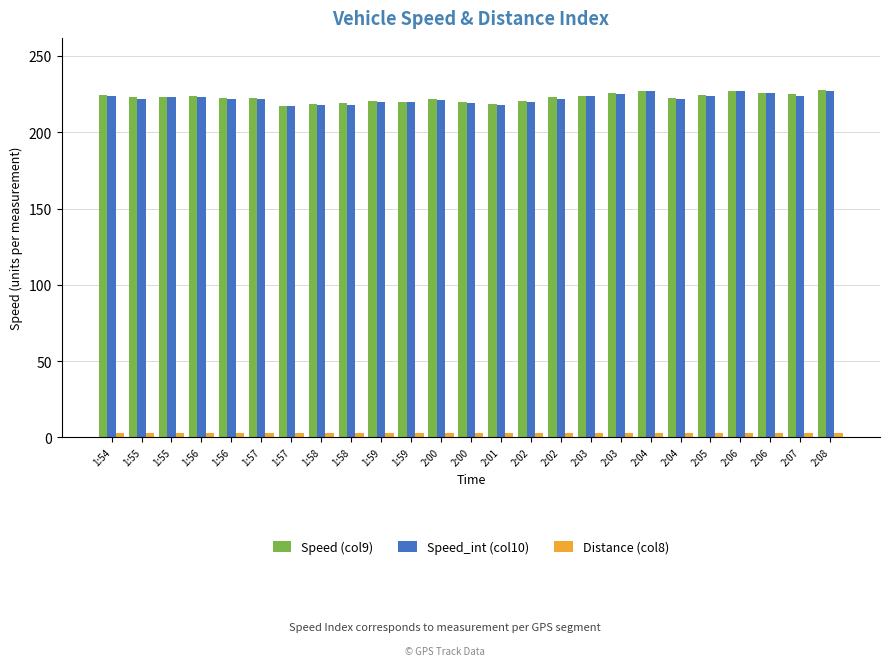

What is the difference between the maximum and minimum values in the Speed (col9) series?

10.3